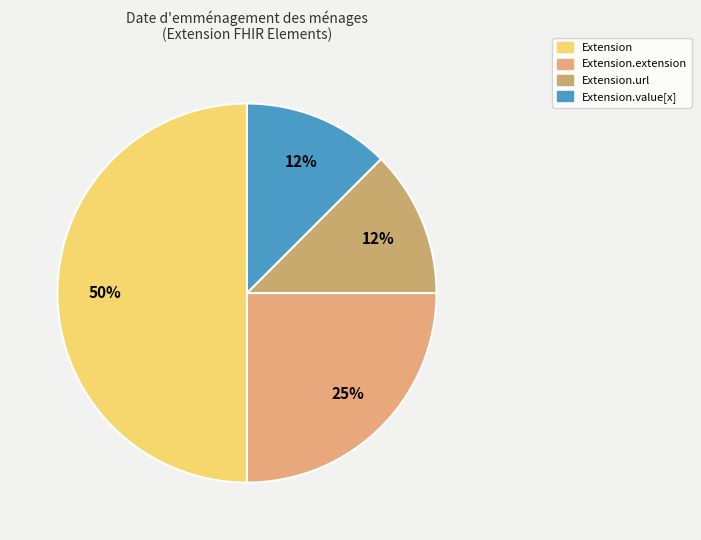

What is the largest slice in the pie chart?

Extension